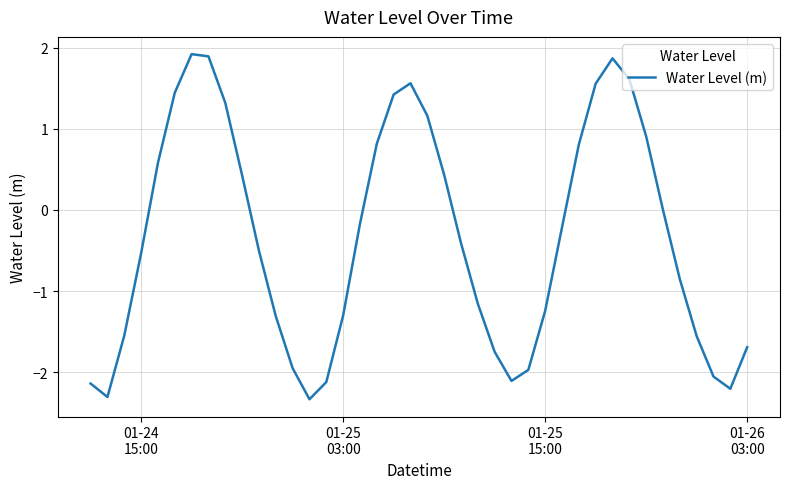

What is the maximum value shown in the chart?

1.9